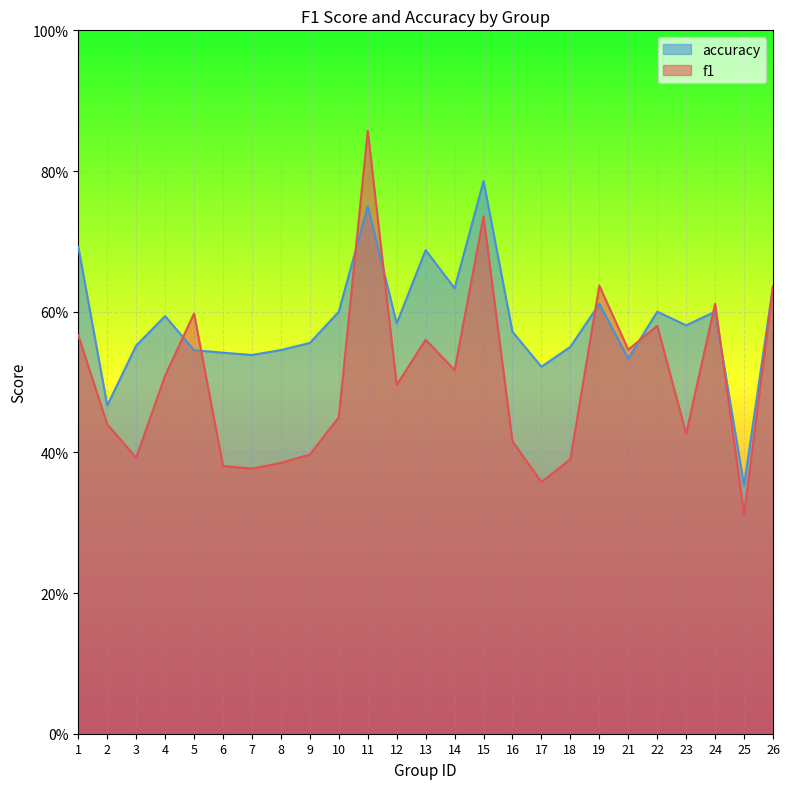

How many lines are shown in the chart?

2